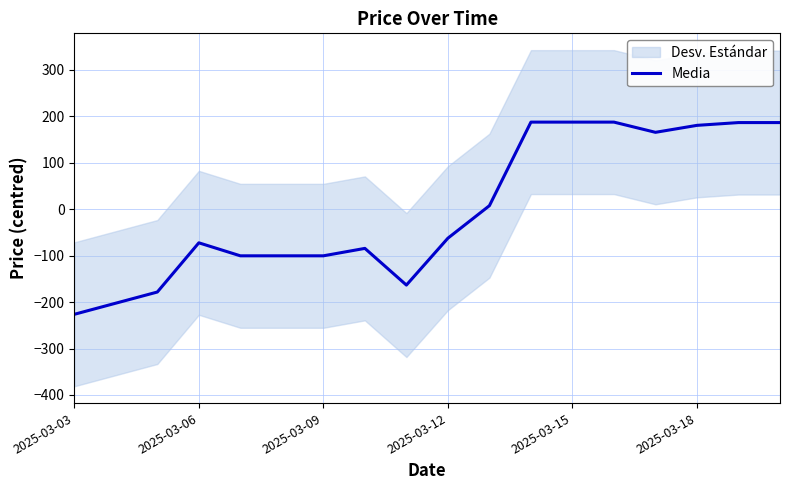

What is the difference between the maximum and minimum values?

414.0